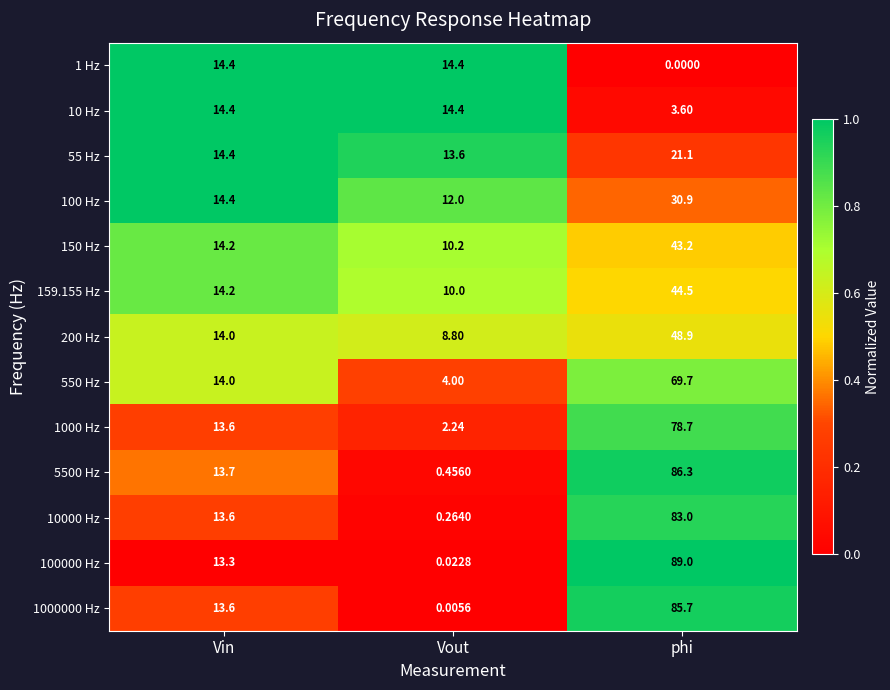

At which category is the sum across all series the highest?

phi